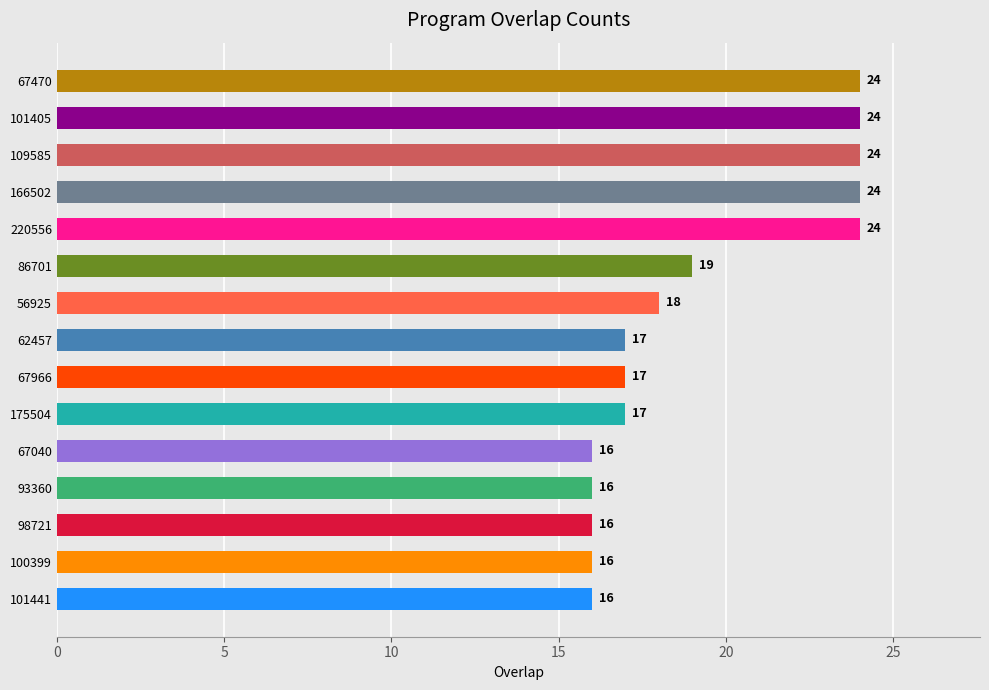

Between 62457 and 109585, which is larger?

109585